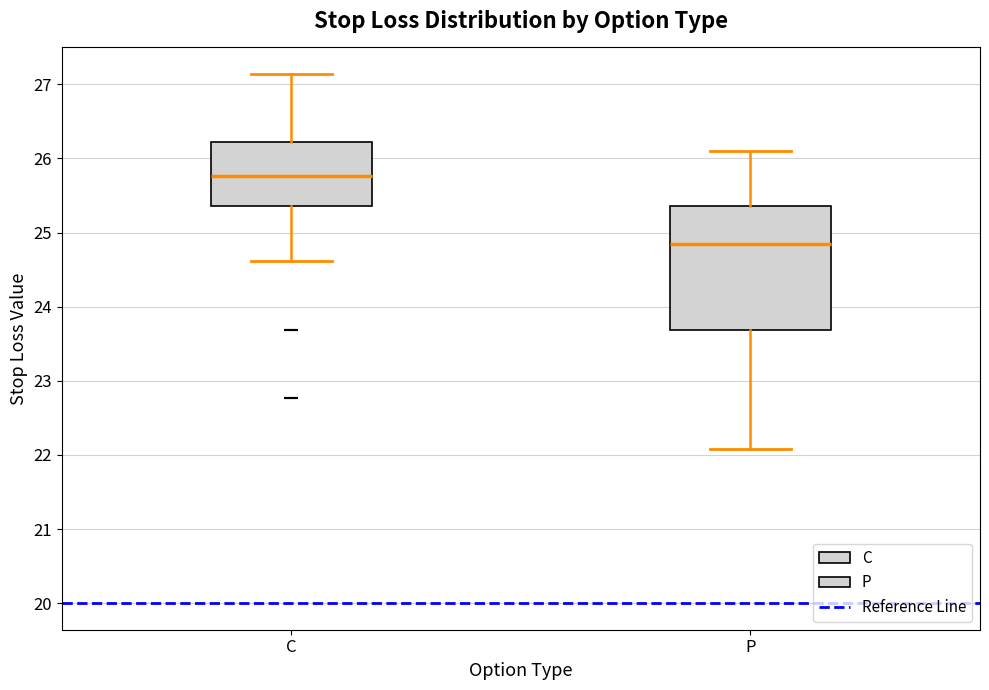

Where does the median line of the box for P sit on the y-axis? The values are not printed on the chart, so give them approximately, as read against the axis.

24.8